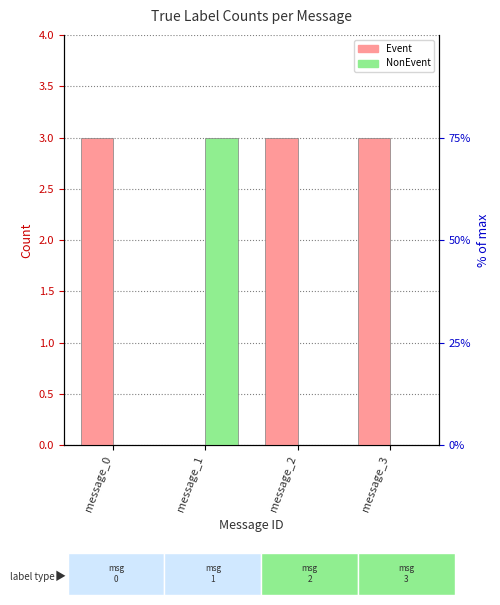

Which category has the lowest value across all series?

message_1